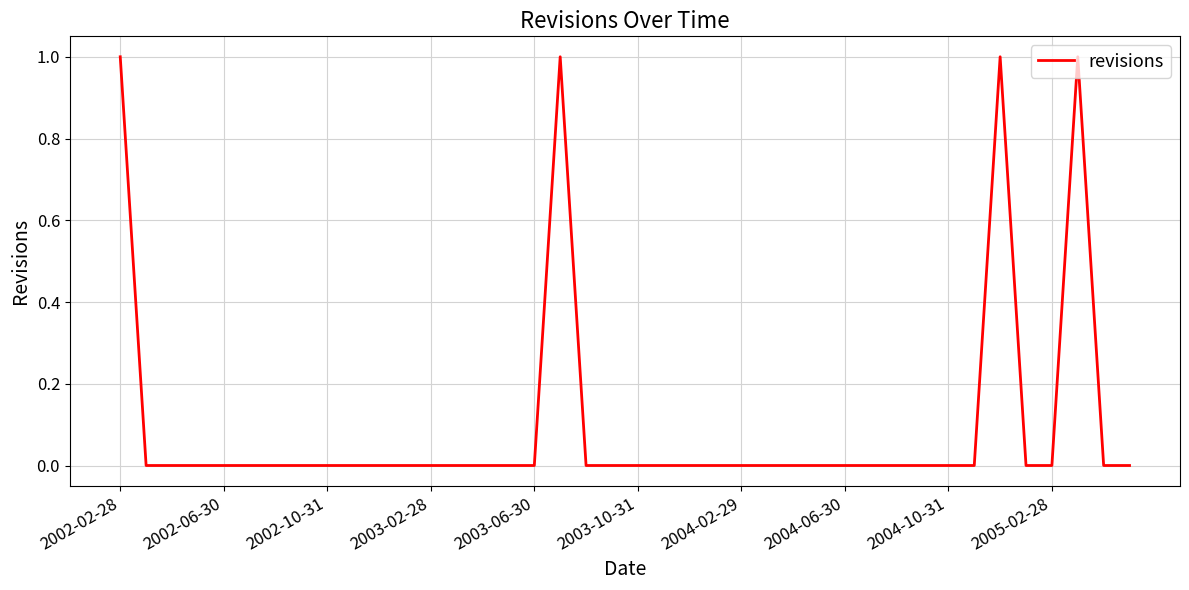

The value at 2003-10-31 is 0. True or false?

True